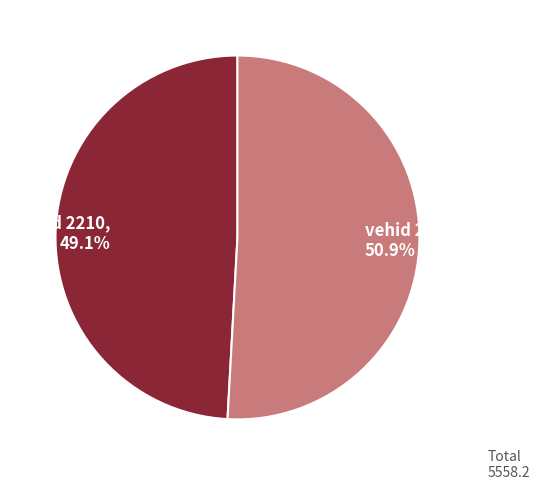

How many segments does this pie chart have?

2